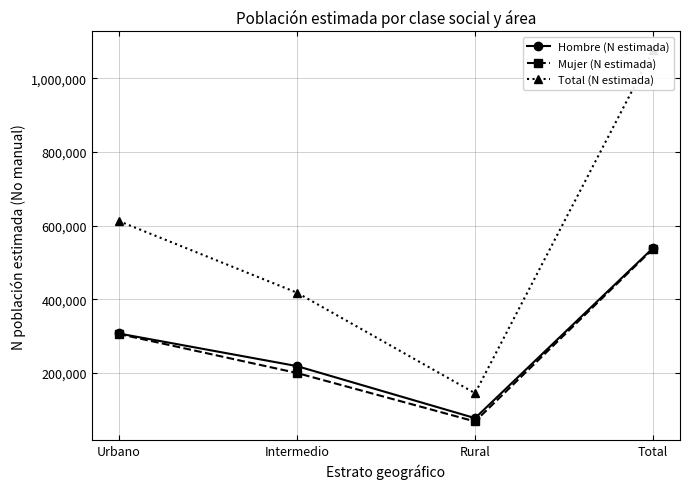

What value does the Hombre (N estimada) series have at Total?

539642